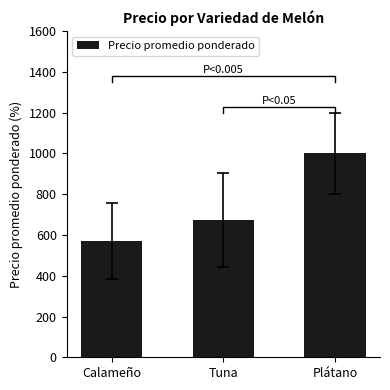

Reading left to right, transcribe all the data shown in this chart.

570.4	673.7	1000.0